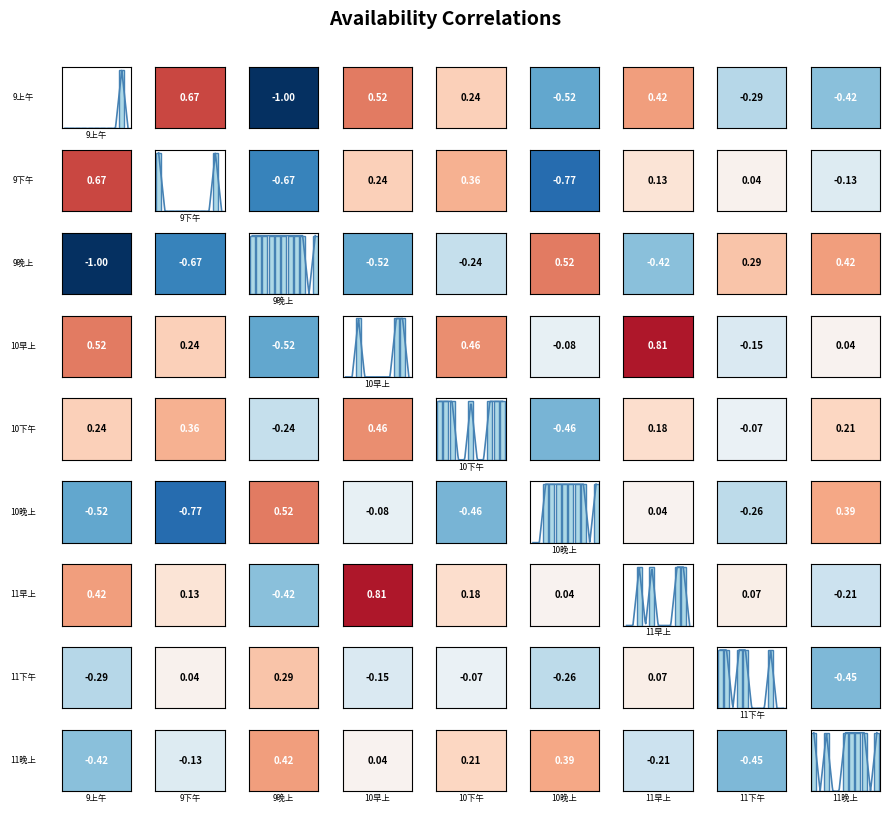

Reading left to right, extract all data points from this chart.

9_(上午): 5=1	6=1	8=1	9=1	12=1	13=1	14=1	15=1	16=1	17=0	18=1
9_(下午): 5=1	6=0	8=0	9=0	12=0	13=0	14=0	15=0	16=0	17=1	18=0
9_(晚上): 5=0	6=0	8=0	9=0	12=0	13=0	14=0	15=0	16=0	17=1	18=0
10_(早上): 5=0	6=0	8=1	9=0	12=0	13=0	14=0	15=0	16=1	17=1	18=0
10_(下午): 5=1	6=1	8=1	9=0	12=0	13=1	14=0	15=0	16=1	17=1	18=1
10_(晚上): 5=0	6=0	8=1	9=1	12=1	13=1	14=1	15=1	16=1	17=0	18=1
11_(早上): 5=0	6=0	8=1	9=0	12=1	13=0	14=0	15=0	16=1	17=1	18=0
11_(下午): 5=1	6=1	8=0	9=1	12=1	13=0	14=0	15=0	16=1	17=0	18=0
11_(晚上): 5=1	6=0	8=1	9=0	12=0	13=1	14=1	15=1	16=1	17=0	18=1